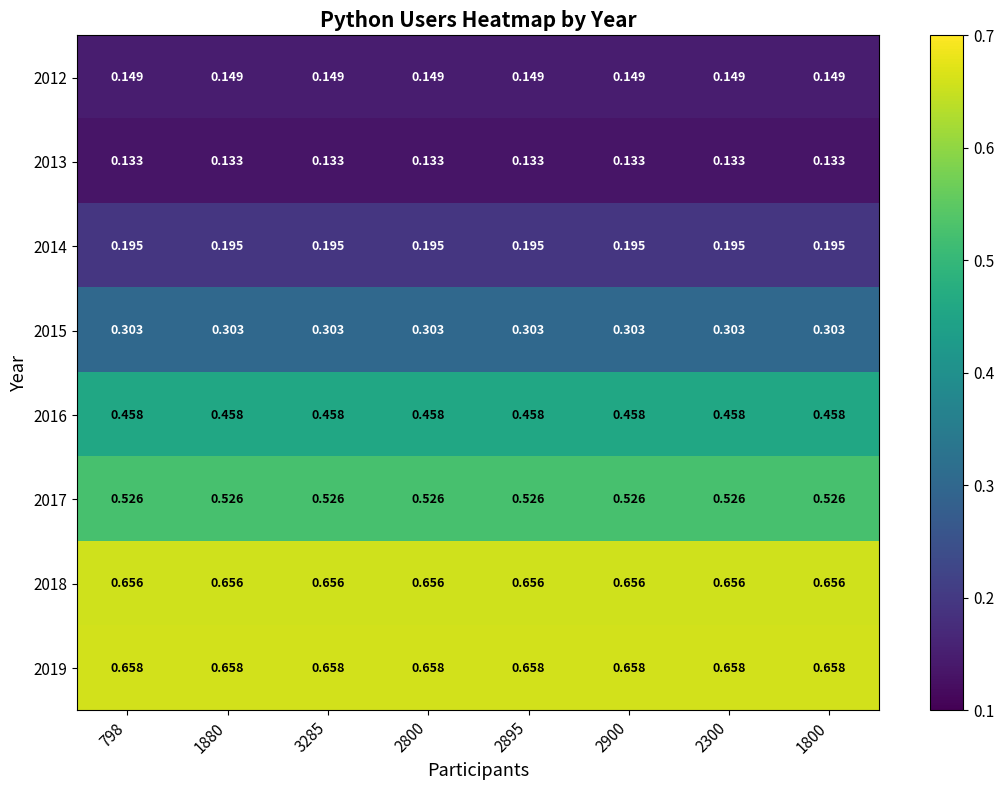

Is the value of 2015 at 2800 greater than the value of 2019 at 2300?

No